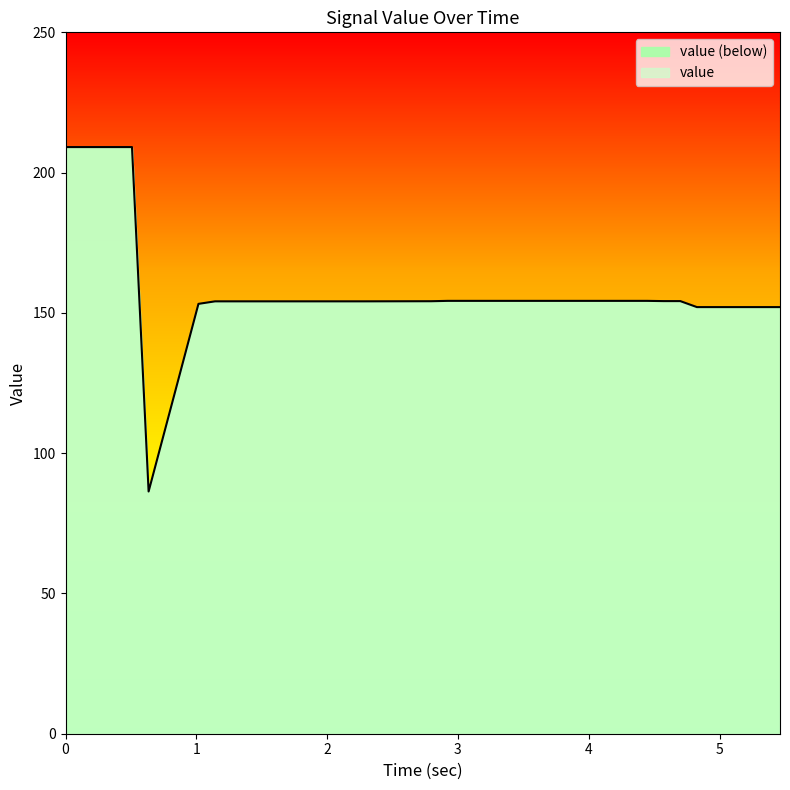

Reading right to left, transcribe all the data shown in this chart.

152.1	152.1	152.1	152.1	152.1	152.1	154.2	154.2	154.3	154.3	154.3	154.3	154.3	154.3	154.3	154.3	154.3	154.3	154.3	154.3	154.3	154.2	154.1	154.1	154.1	154.1	154.1	154.1	154.1	154.1	154.1	154.1	153.2	86.3	209.1	209.1	209.1	209.1	209.1